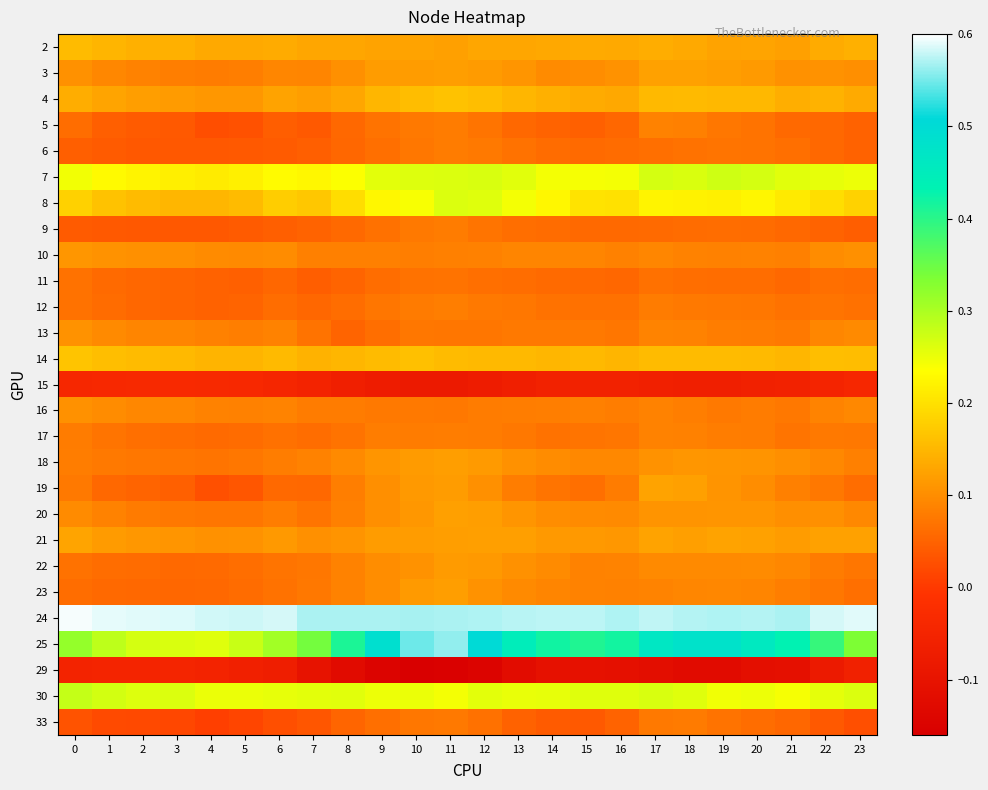

Reading right to left, extract all data points from this chart.

2: 23=0.1	22=0.1	21=0.1	20=0.1	19=0.1	18=0.1	17=0.1	16=0.1	15=0.1	14=0.1	13=0.1	12=0.1	11=0.1	10=0.1	9=0.1	8=0.1	7=0.1	6=0.1	5=0.1	4=0.1	3=0.1	2=0.1	1=0.1	0=0.2
3: 23=0.1	22=0.1	21=0.1	20=0.1	19=0.1	18=0.1	17=0.1	16=0.1	15=0.1	14=0.1	13=0.1	12=0.1	11=0.1	10=0.1	9=0.1	8=0.1	7=0.1	6=0.1	5=0.1	4=0.1	3=0.1	2=0.1	1=0.1	0=0.1
4: 23=0.1	22=0.1	21=0.1	20=0.2	19=0.2	18=0.2	17=0.2	16=0.1	15=0.1	14=0.1	13=0.1	12=0.2	11=0.2	10=0.2	9=0.1	8=0.1	7=0.1	6=0.1	5=0.1	4=0.1	3=0.1	2=0.1	1=0.1	0=0.1
5: 23=0.0	22=0.1	21=0.1	20=0.1	19=0.1	18=0.1	17=0.1	16=0.1	15=0.0	14=0.0	13=0.1	12=0.1	11=0.1	10=0.1	9=0.1	8=0.1	7=0.0	6=0.0	5=0.0	4=0.0	3=0.0	2=0.0	1=0.0	0=0.1
6: 23=0.0	22=0.1	21=0.1	20=0.1	19=0.1	18=0.1	17=0.1	16=0.1	15=0.1	14=0.1	13=0.1	12=0.1	11=0.1	10=0.1	9=0.1	8=0.1	7=0.0	6=0.0	5=0.0	4=0.0	3=0.0	2=0.0	1=0.0	0=0.0
7: 23=0.2	22=0.3	21=0.3	20=0.3	19=0.3	18=0.3	17=0.3	16=0.2	15=0.2	14=0.2	13=0.3	12=0.3	11=0.3	10=0.3	9=0.3	8=0.2	7=0.2	6=0.2	5=0.2	4=0.2	3=0.2	2=0.2	1=0.2	0=0.2
8: 23=0.2	22=0.2	21=0.2	20=0.2	19=0.2	18=0.2	17=0.2	16=0.2	15=0.2	14=0.2	13=0.2	12=0.3	11=0.3	10=0.2	9=0.2	8=0.2	7=0.2	6=0.2	5=0.2	4=0.1	3=0.1	2=0.2	1=0.2	0=0.2
9: 23=0.0	22=0.0	21=0.1	20=0.1	19=0.1	18=0.1	17=0.1	16=0.1	15=0.1	14=0.1	13=0.1	12=0.1	11=0.1	10=0.1	9=0.1	8=0.1	7=0.1	6=0.0	5=0.0	4=0.0	3=0.0	2=0.0	1=0.0	0=0.0
10: 23=0.1	22=0.1	21=0.1	20=0.1	19=0.1	18=0.1	17=0.1	16=0.1	15=0.1	14=0.1	13=0.1	12=0.1	11=0.1	10=0.1	9=0.1	8=0.1	7=0.1	6=0.1	5=0.1	4=0.1	3=0.1	2=0.1	1=0.1	0=0.1
11: 23=0.1	22=0.1	21=0.1	20=0.1	19=0.1	18=0.1	17=0.1	16=0.1	15=0.1	14=0.1	13=0.1	12=0.1	11=0.1	10=0.1	9=0.1	8=0.1	7=0.0	6=0.1	5=0.0	4=0.0	3=0.1	2=0.1	1=0.1	0=0.1
12: 23=0.1	22=0.1	21=0.1	20=0.1	19=0.1	18=0.1	17=0.1	16=0.1	15=0.1	14=0.1	13=0.1	12=0.1	11=0.1	10=0.1	9=0.1	8=0.1	7=0.1	6=0.1	5=0.1	4=0.0	3=0.1	2=0.1	1=0.1	0=0.1
13: 23=0.1	22=0.1	21=0.1	20=0.1	19=0.1	18=0.1	17=0.1	16=0.1	15=0.1	14=0.1	13=0.1	12=0.1	11=0.1	10=0.1	9=0.1	8=0.1	7=0.1	6=0.1	5=0.1	4=0.1	3=0.1	2=0.1	1=0.1	0=0.1
14: 23=0.2	22=0.2	21=0.1	20=0.2	19=0.2	18=0.2	17=0.2	16=0.1	15=0.2	14=0.1	13=0.2	12=0.2	11=0.2	10=0.2	9=0.2	8=0.2	7=0.1	6=0.2	5=0.1	4=0.1	3=0.2	2=0.2	1=0.2	0=0.2
15: 23=-0.0	22=-0.0	21=-0.1	20=-0.1	19=-0.1	18=-0.1	17=-0.1	16=-0.1	15=-0.1	14=-0.1	13=-0.1	12=-0.1	11=-0.1	10=-0.1	9=-0.1	8=-0.1	7=-0.1	6=-0.0	5=-0.0	4=-0.0	3=-0.0	2=-0.0	1=-0.0	0=-0.0
16: 23=0.1	22=0.1	21=0.1	20=0.1	19=0.1	18=0.1	17=0.1	16=0.1	15=0.1	14=0.1	13=0.1	12=0.1	11=0.1	10=0.1	9=0.1	8=0.1	7=0.1	6=0.1	5=0.1	4=0.1	3=0.1	2=0.1	1=0.1	0=0.1
17: 23=0.1	22=0.1	21=0.1	20=0.1	19=0.1	18=0.1	17=0.1	16=0.1	15=0.1	14=0.1	13=0.1	12=0.1	11=0.1	10=0.1	9=0.1	8=0.1	7=0.1	6=0.1	5=0.1	4=0.1	3=0.1	2=0.1	1=0.1	0=0.1
18: 23=0.1	22=0.1	21=0.1	20=0.1	19=0.1	18=0.1	17=0.1	16=0.1	15=0.1	14=0.1	13=0.1	12=0.1	11=0.1	10=0.1	9=0.1	8=0.1	7=0.1	6=0.1	5=0.1	4=0.1	3=0.1	2=0.1	1=0.1	0=0.1
19: 23=0.1	22=0.1	21=0.1	20=0.1	19=0.1	18=0.1	17=0.1	16=0.1	15=0.1	14=0.1	13=0.1	12=0.1	11=0.1	10=0.1	9=0.1	8=0.1	7=0.1	6=0.1	5=0.0	4=0.0	3=0.0	2=0.1	1=0.1	0=0.1
20: 23=0.1	22=0.1	21=0.1	20=0.1	19=0.1	18=0.1	17=0.1	16=0.1	15=0.1	14=0.1	13=0.1	12=0.1	11=0.1	10=0.1	9=0.1	8=0.1	7=0.1	6=0.1	5=0.1	4=0.1	3=0.1	2=0.1	1=0.1	0=0.1
21: 23=0.1	22=0.1	21=0.1	20=0.1	19=0.1	18=0.1	17=0.1	16=0.1	15=0.1	14=0.1	13=0.1	12=0.1	11=0.1	10=0.1	9=0.1	8=0.1	7=0.1	6=0.1	5=0.1	4=0.1	3=0.1	2=0.1	1=0.1	0=0.1
22: 23=0.1	22=0.1	21=0.1	20=0.1	19=0.1	18=0.1	17=0.1	16=0.1	15=0.1	14=0.1	13=0.1	12=0.1	11=0.1	10=0.1	9=0.1	8=0.1	7=0.1	6=0.1	5=0.1	4=0.1	3=0.1	2=0.1	1=0.1	0=0.1
23: 23=0.1	22=0.1	21=0.1	20=0.1	19=0.1	18=0.1	17=0.1	16=0.1	15=0.1	14=0.1	13=0.1	12=0.1	11=0.1	10=0.1	9=0.1	8=0.1	7=0.1	6=0.1	5=0.1	4=0.1	3=0.1	2=0.1	1=0.1	0=0.1
24: 23=0.6	22=0.6	21=0.6	20=0.6	19=0.6	18=0.6	17=0.6	16=0.6	15=0.6	14=0.6	13=0.6	12=0.6	11=0.6	10=0.6	9=0.6	8=0.6	7=0.6	6=0.6	5=0.6	4=0.6	3=0.6	2=0.6	1=0.6	0=0.6
25: 23=0.3	22=0.4	21=0.4	20=0.5	19=0.5	18=0.5	17=0.5	16=0.4	15=0.4	14=0.4	13=0.4	12=0.5	11=0.6	10=0.5	9=0.5	8=0.4	7=0.3	6=0.3	5=0.3	4=0.3	3=0.3	2=0.3	1=0.3	0=0.3
29: 23=-0.1	22=-0.1	21=-0.1	20=-0.1	19=-0.1	18=-0.1	17=-0.1	16=-0.1	15=-0.1	14=-0.1	13=-0.1	12=-0.1	11=-0.2	10=-0.2	9=-0.1	8=-0.1	7=-0.1	6=-0.1	5=-0.1	4=-0.1	3=-0.0	2=-0.1	1=-0.1	0=-0.1
30: 23=0.3	22=0.3	21=0.2	20=0.2	19=0.2	18=0.3	17=0.3	16=0.3	15=0.3	14=0.3	13=0.3	12=0.3	11=0.2	10=0.3	9=0.2	8=0.3	7=0.3	6=0.3	5=0.3	4=0.2	3=0.3	2=0.3	1=0.3	0=0.3
33: 23=0.0	22=0.0	21=0.1	20=0.1	19=0.1	18=0.1	17=0.1	16=0.0	15=0.0	14=0.0	13=0.0	12=0.1	11=0.1	10=0.1	9=0.1	8=0.1	7=0.0	6=0.0	5=0.0	4=0.0	3=0.0	2=0.0	1=0.0	0=0.0